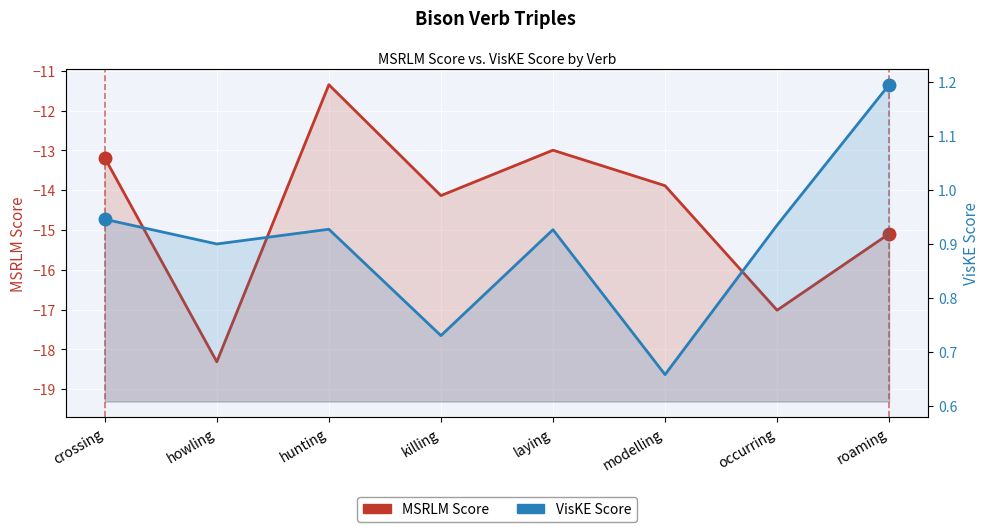

Which category has the lowest value across all series?

howling